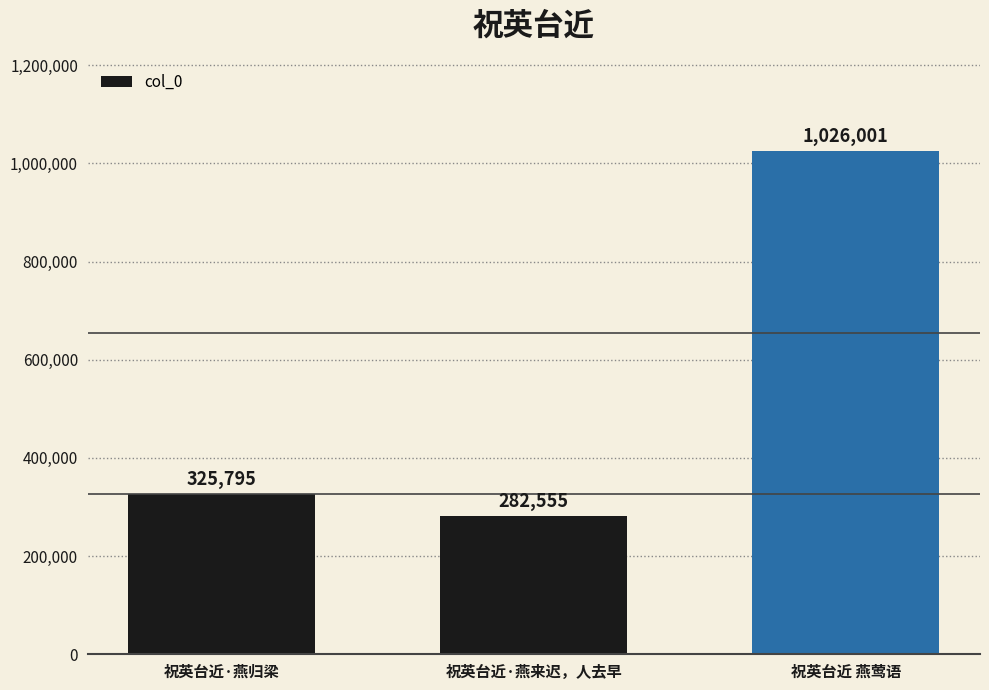

What is the change in value from 祝英台近·燕归梁 to 祝英台近 燕莺语?

+700206